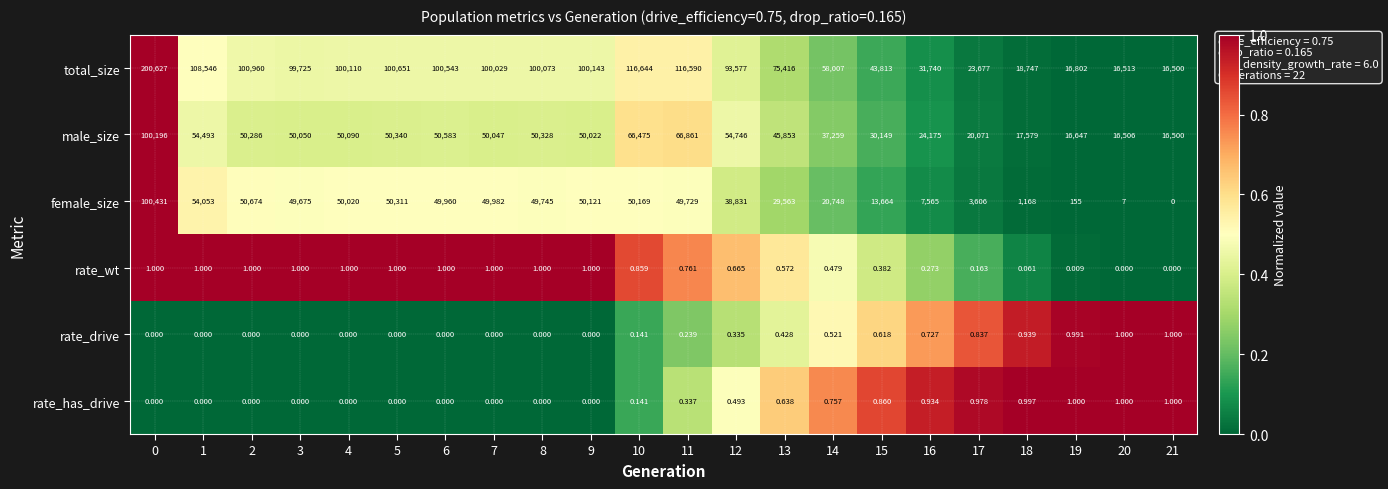

Is the value of rate_drive at 12 greater than the value of female_size at 0?

No